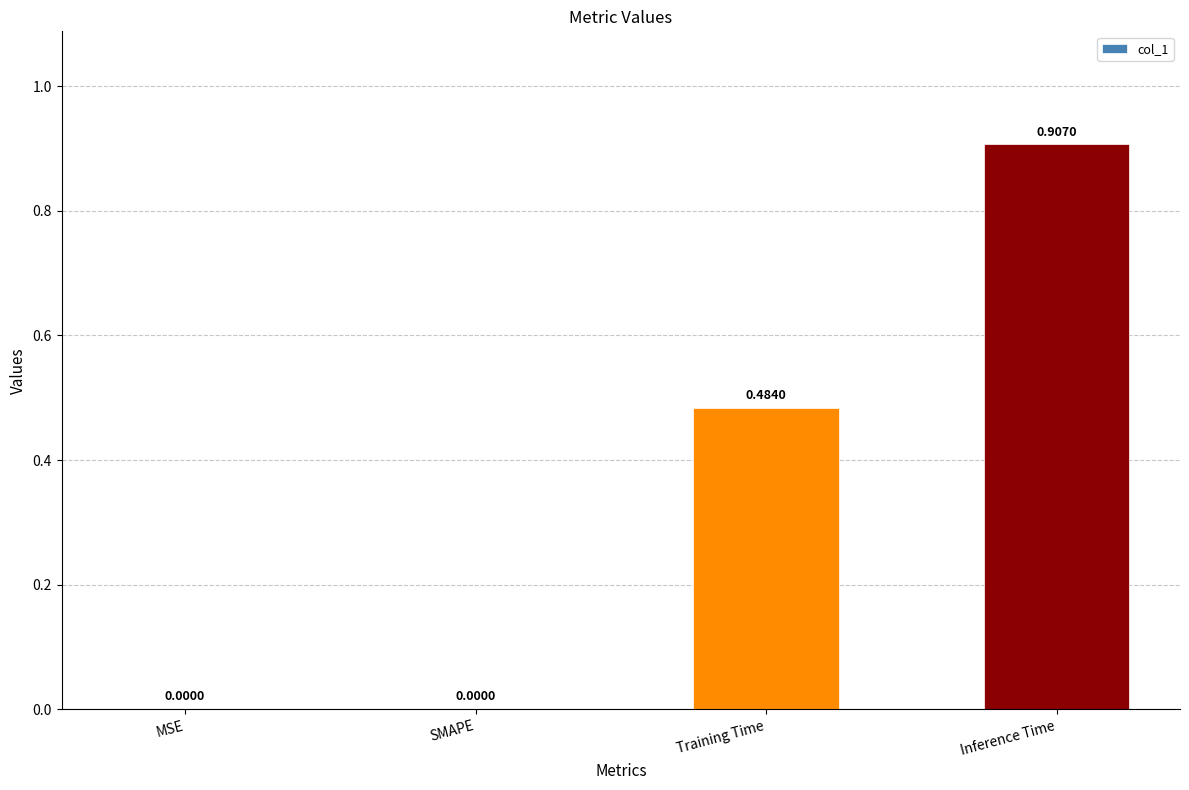

At which category does the chart reach its peak across all series?

Inference Time